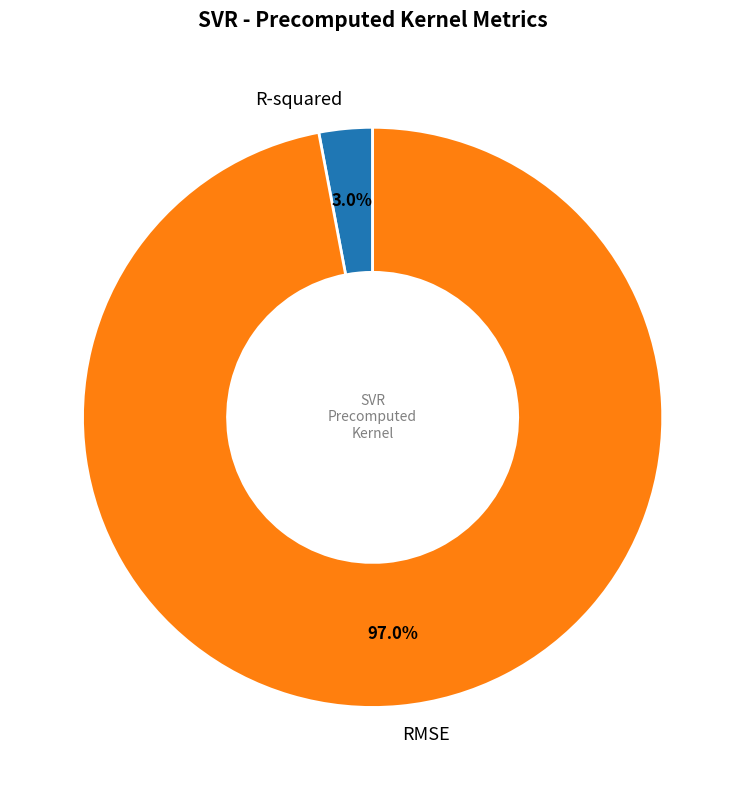

How many segments does this pie chart have?

2